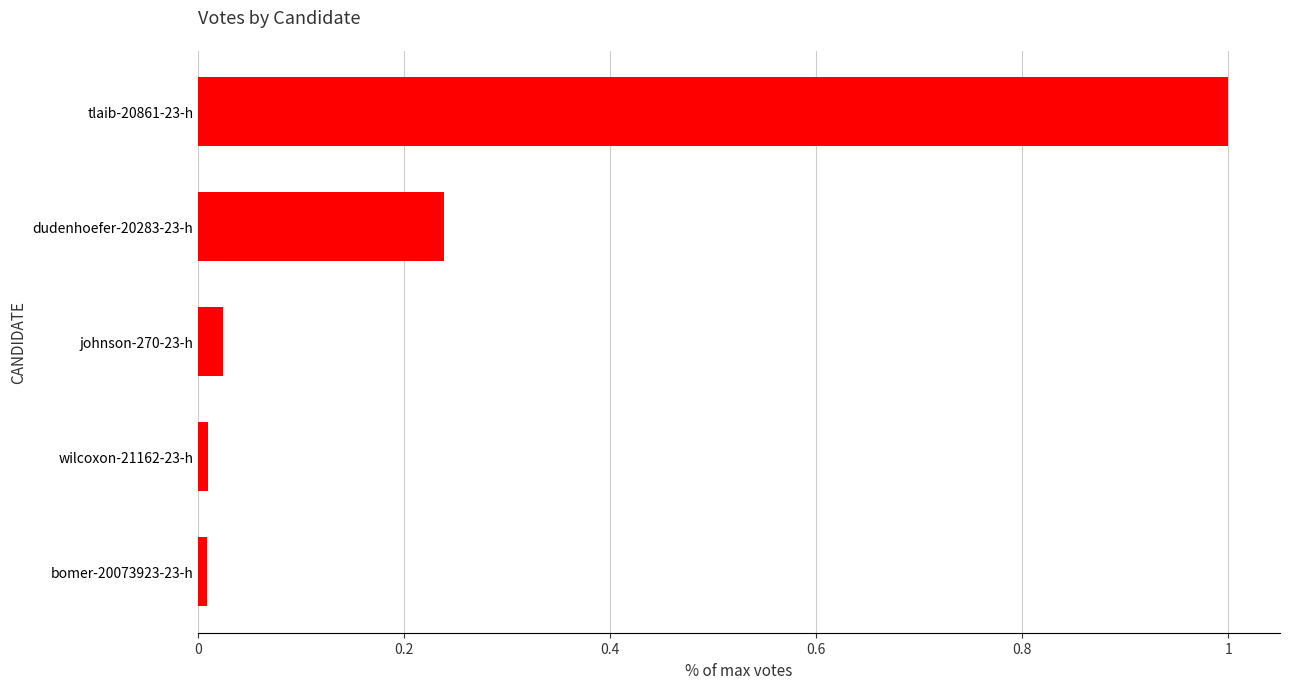

What is the sum of all values?

1.3